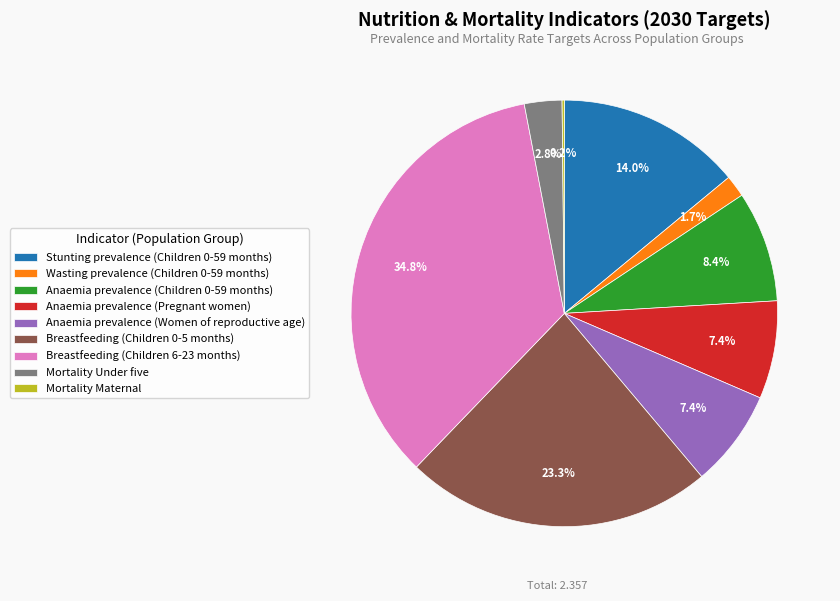

Which has a higher value, Breastfeeding (Children 0-5 months) or Breastfeeding (Children 6-23 months)?

Breastfeeding (Children 6-23 months)